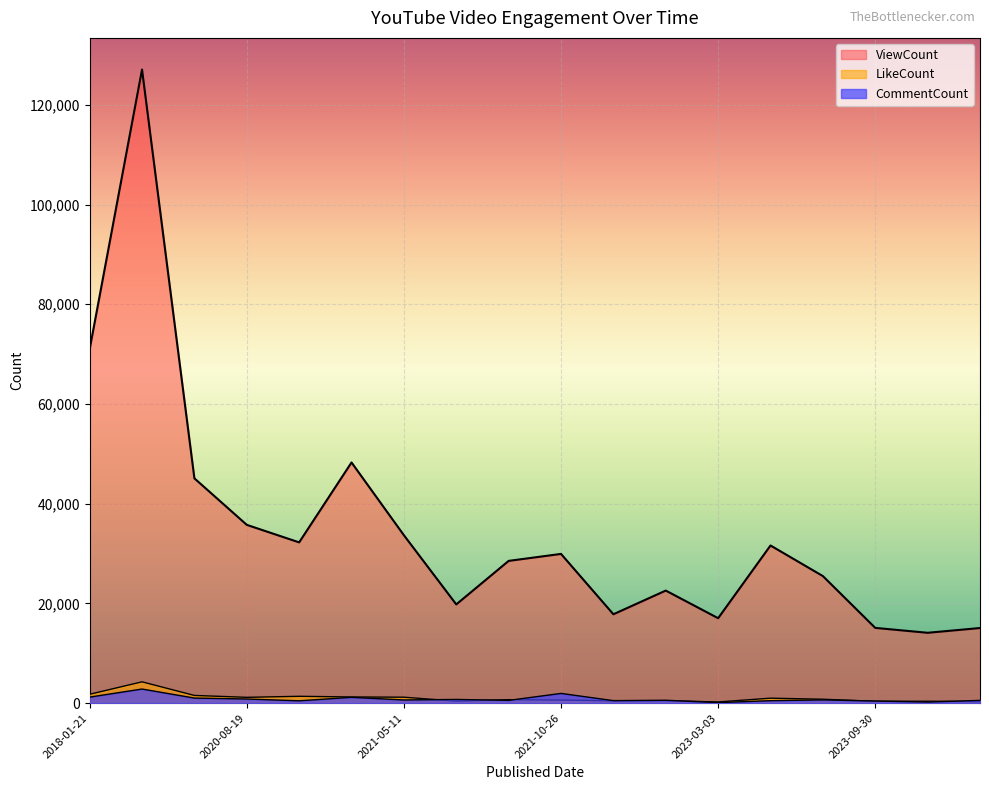

What is the label of the 5th point from the left?

2020-11-21